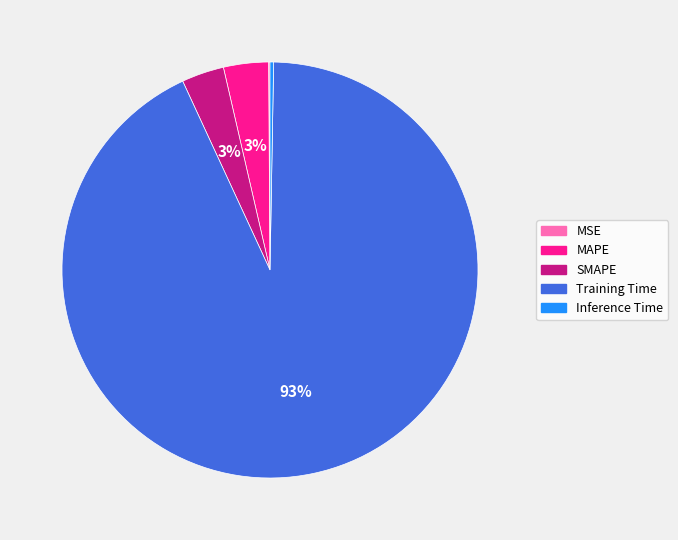

True or false: MAPE accounts for 10% of the total.

False